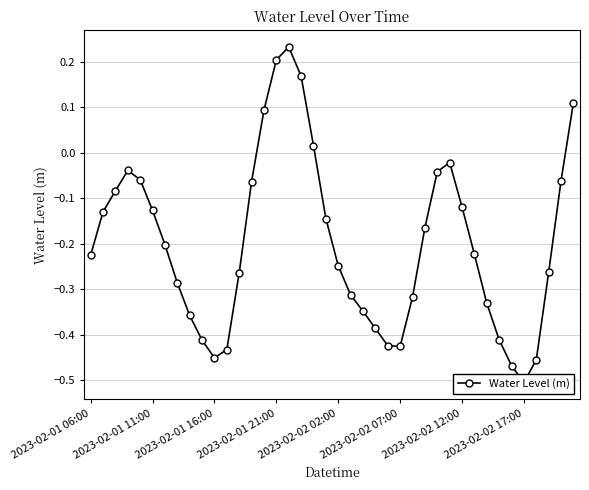

What is the maximum value shown in the chart?

0.2